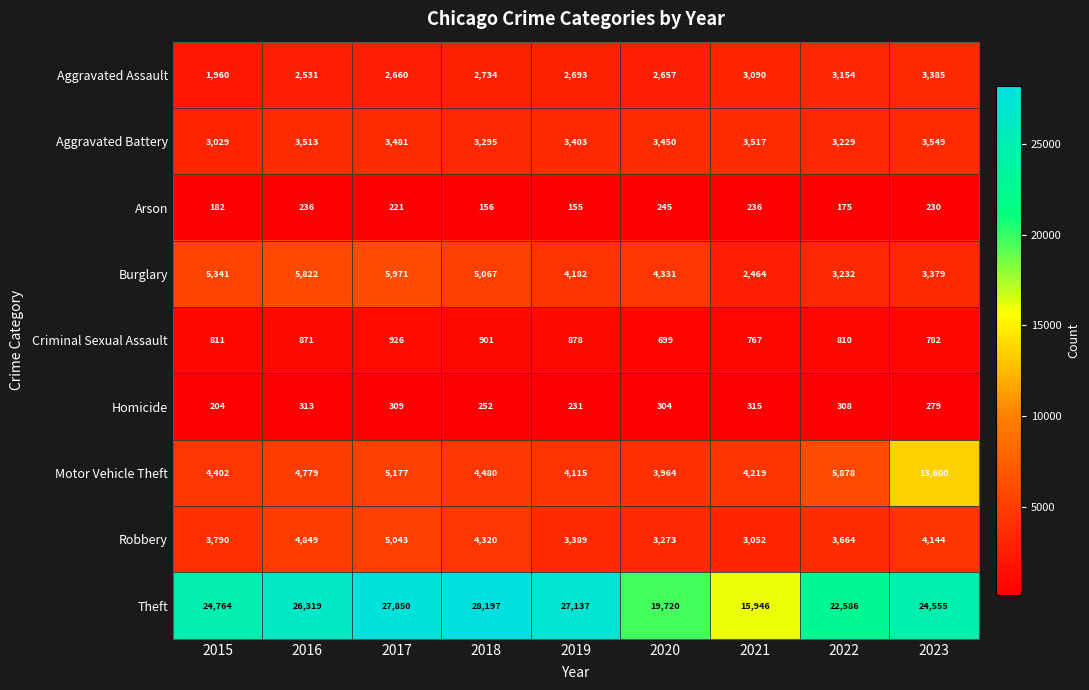

What is the total value across all series at 2019?

46183